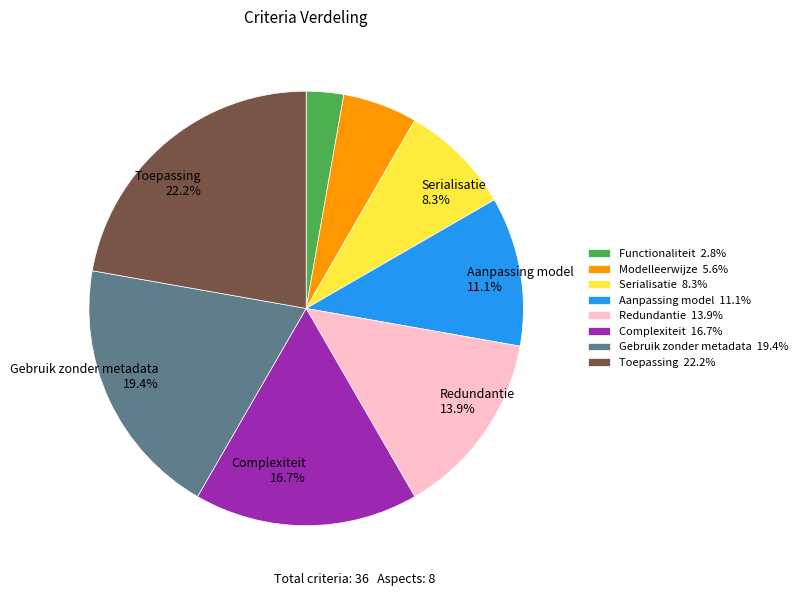

Is there any slice that represents more than half of the pie?

No